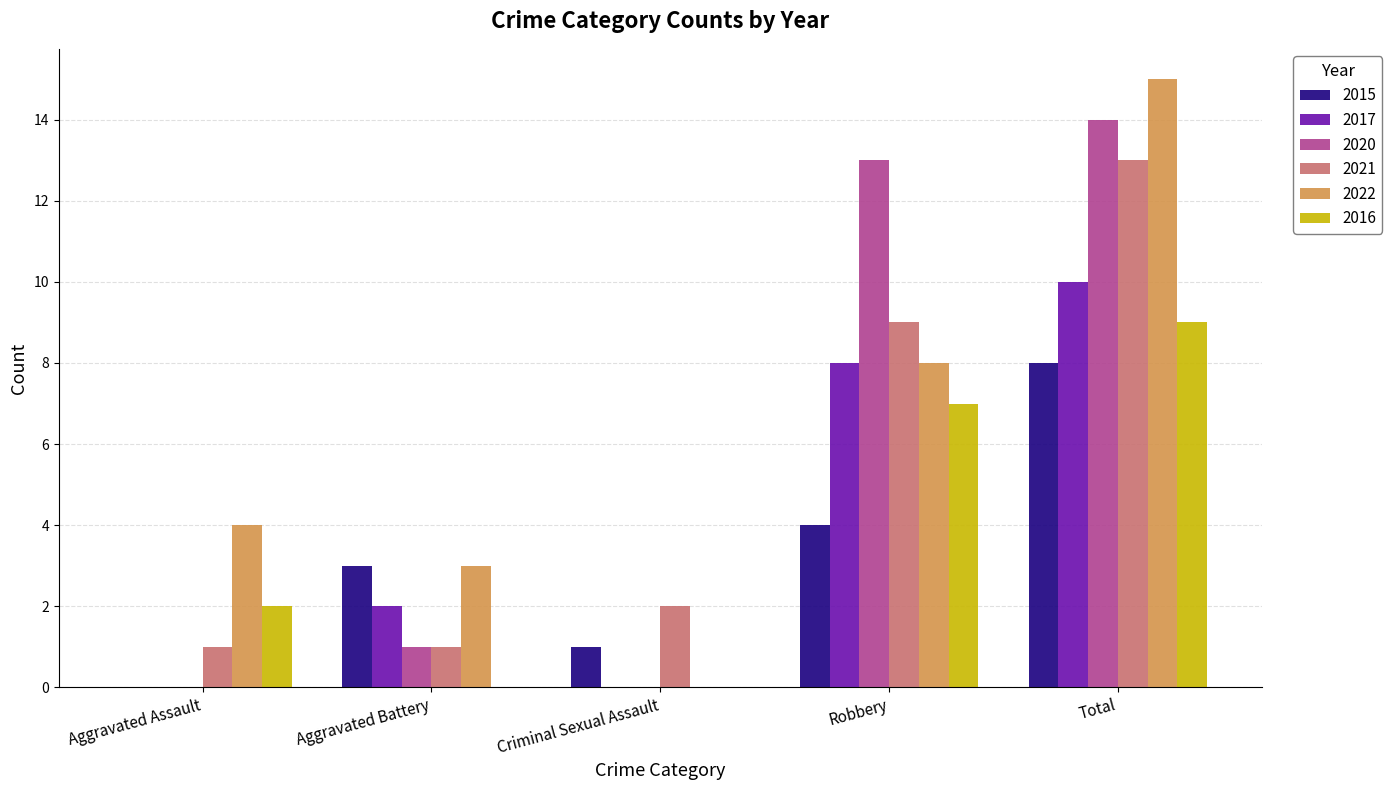

Count the number of data series in this chart.

6